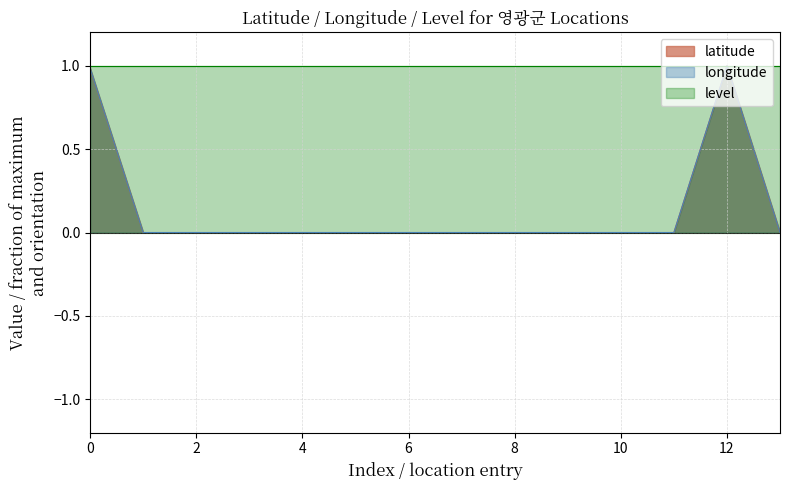

Does the chart display data point markers on the line(s)?

No